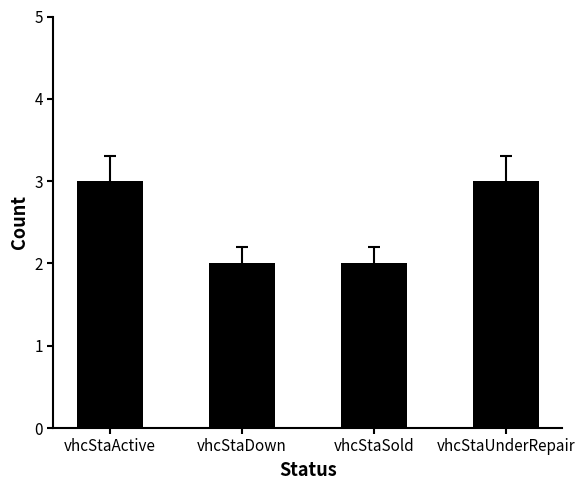

Read the value at vhcStaActive.

3